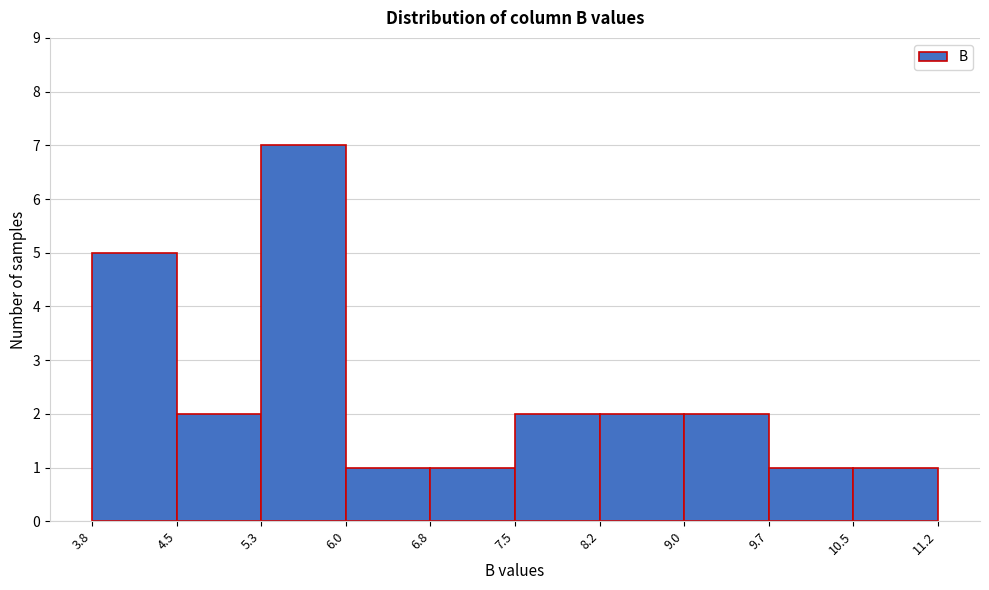

How tall is the bar that spans 7.5 to 8.2 on the x-axis? The values are not printed on the chart, so give them approximately, as read against the axis.

2